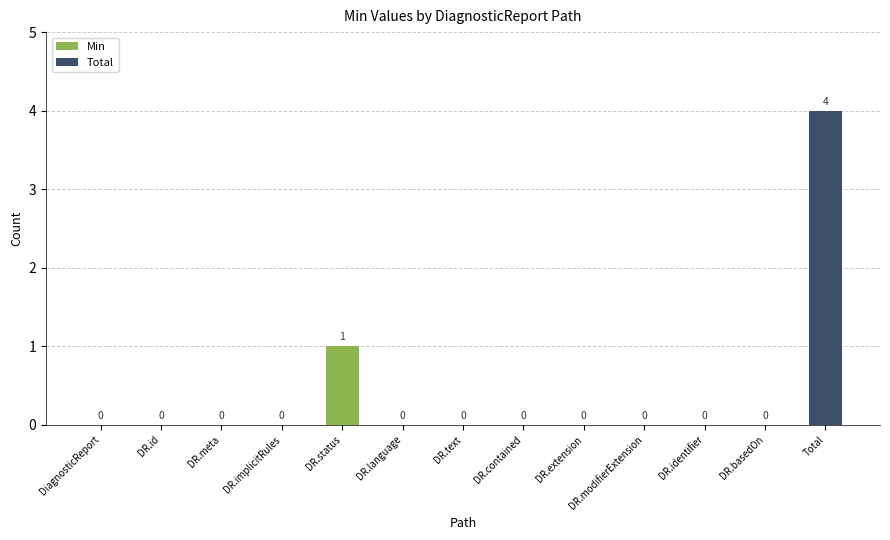

Which label corresponds to the smallest value in the chart?

DiagnosticReport